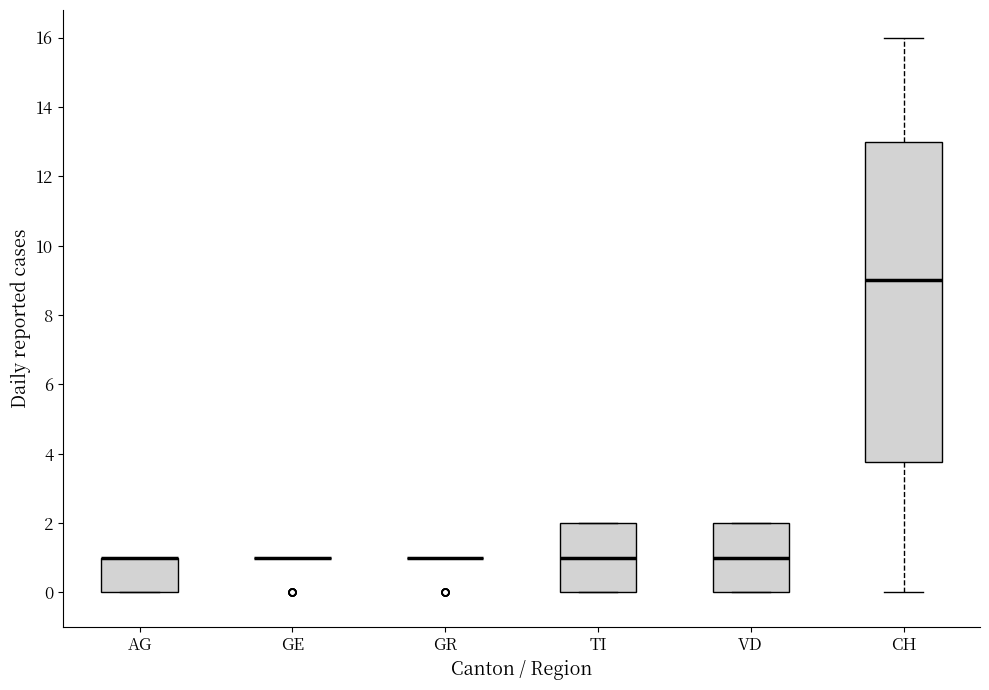

Which box is the tallest, from its lower edge to its upper edge?

CH